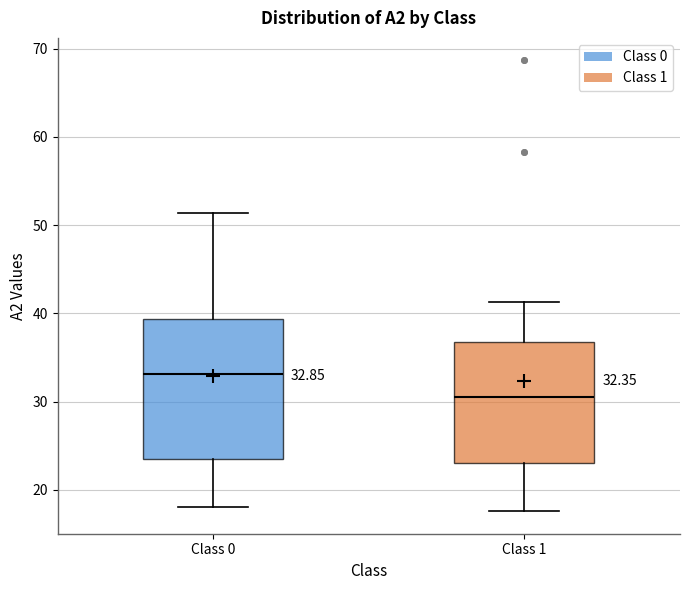

Comparing the boxes themselves (not the whiskers), which one is the tallest?

Class 0